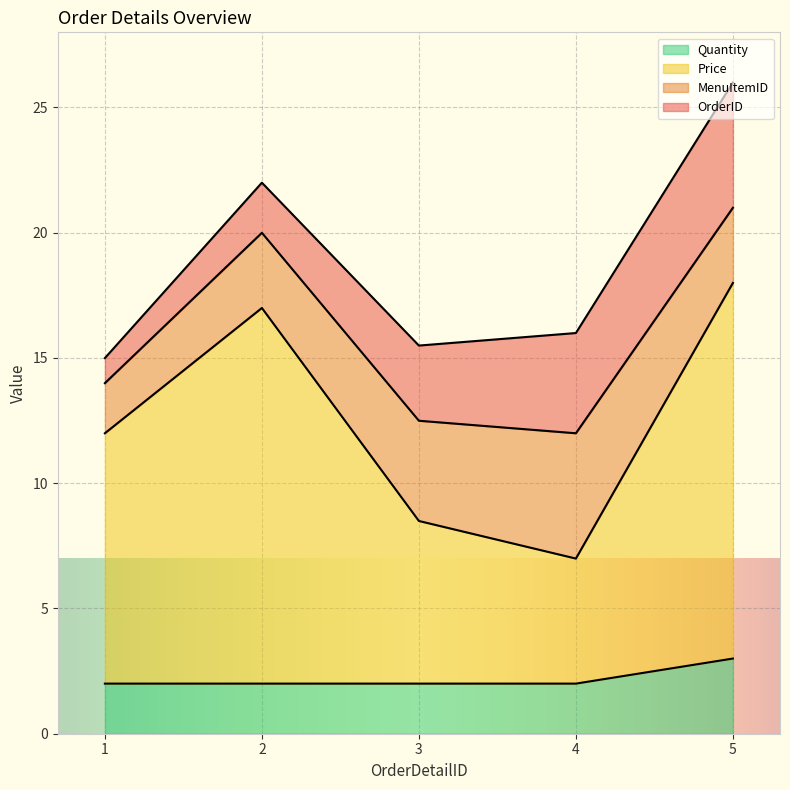

True or false: Quantity has a value of 3.5 at 4.

False